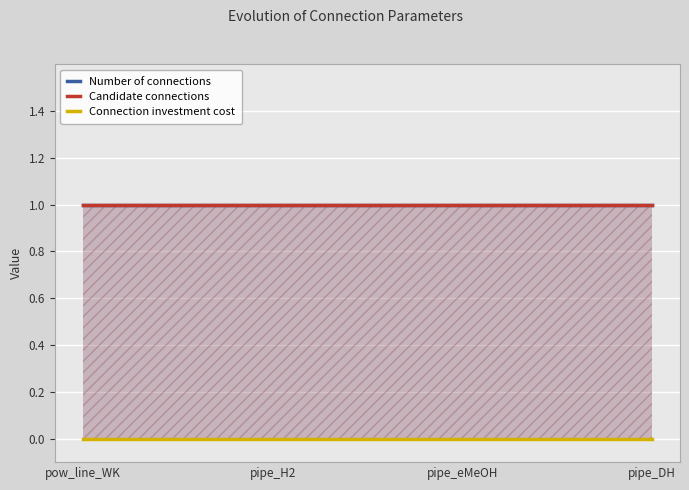

At which label is candidate_connections closest to 1?

power_line_Wholesale_Kasso